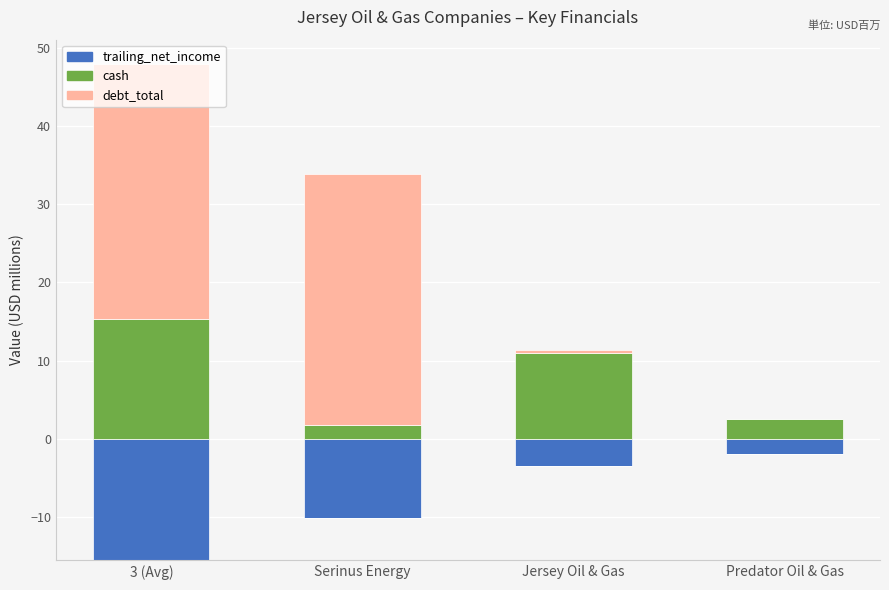

Rank the series by their average value, from highest to lowest.

debt_total, cash, trailing_net_income